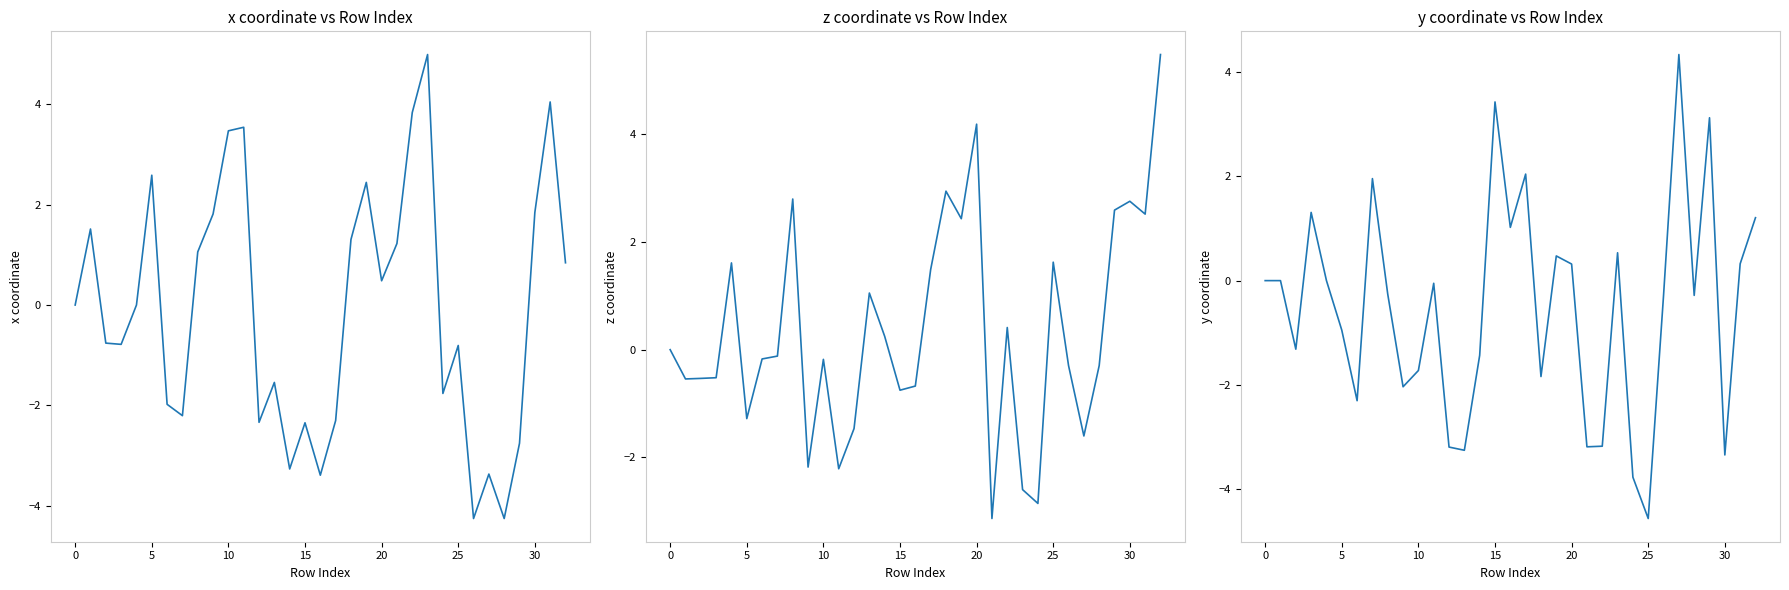

Which category has the lowest value in the y series?

25